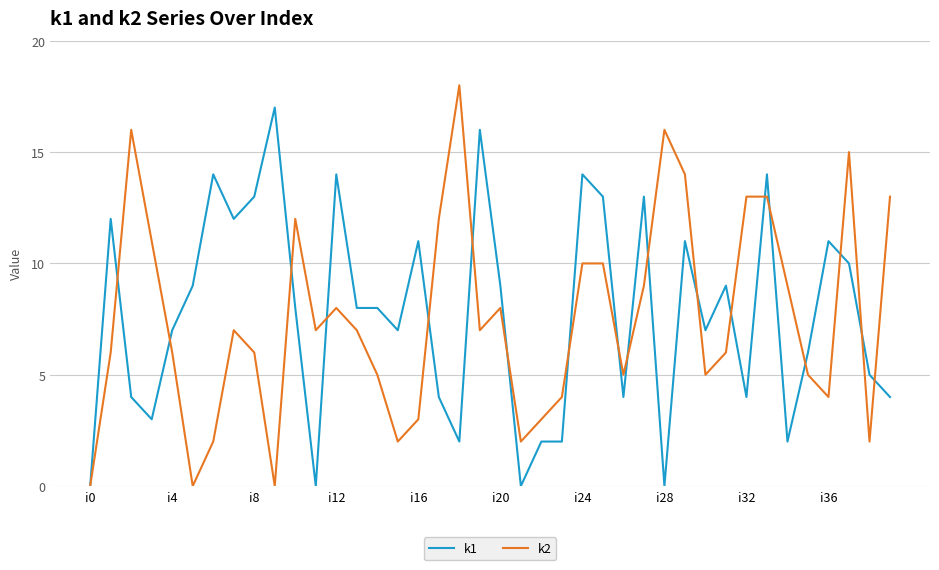

Reading left to right, what are all the values shown in this chart?

k1: 0	12	4	3	7	9	14	12	13	17	8	0	14	8	8	7	11	4	2	16	9	0	2	2	14	13	4	13	0	11	7	9	4	14	2	6	11	10	5	4
k2: 0	6	16	11	6	0	2	7	6	0	12	7	8	7	5	2	3	12	18	7	8	2	3	4	10	10	5	9	16	14	5	6	13	13	9	5	4	15	2	13